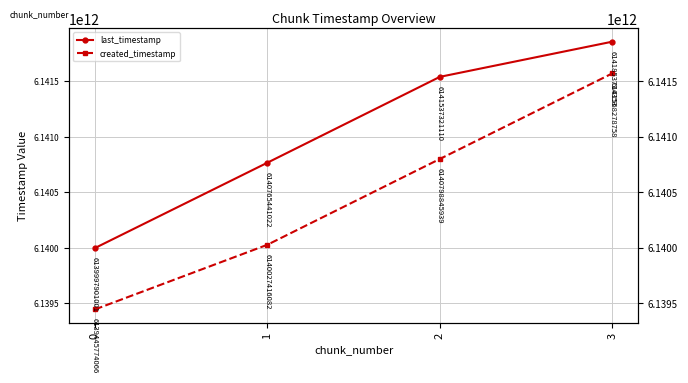

The value of last_timestamp at 0 is 6139997901001. True or false?

True